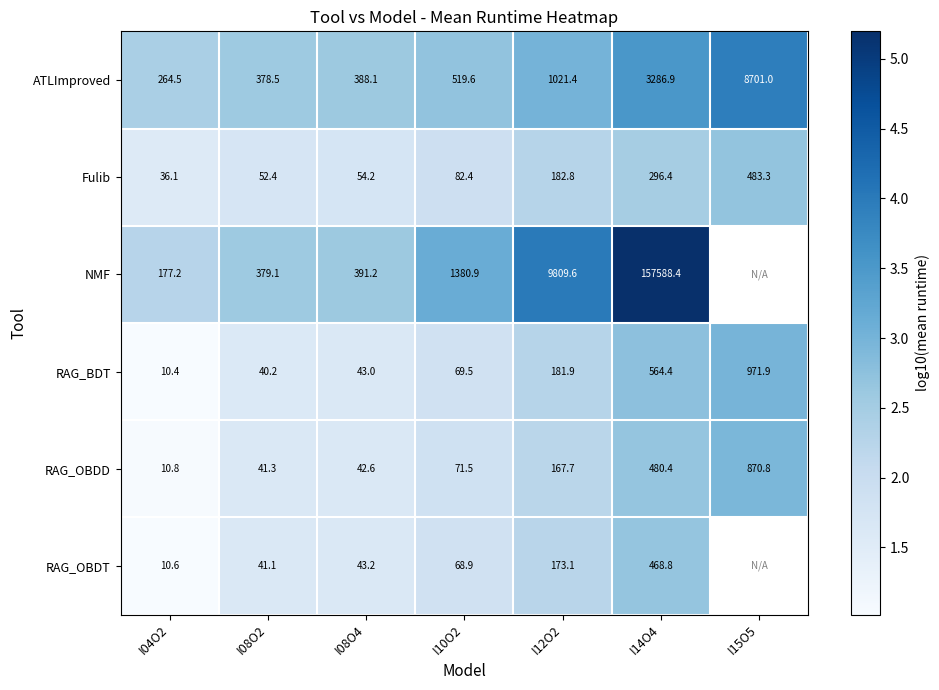

Which has a higher value, I08O2 or I08O4?

I08O4